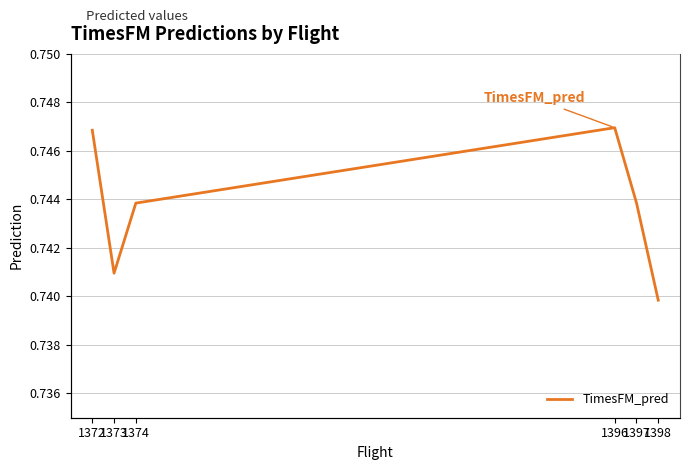

How many distinct data groups are displayed?

1